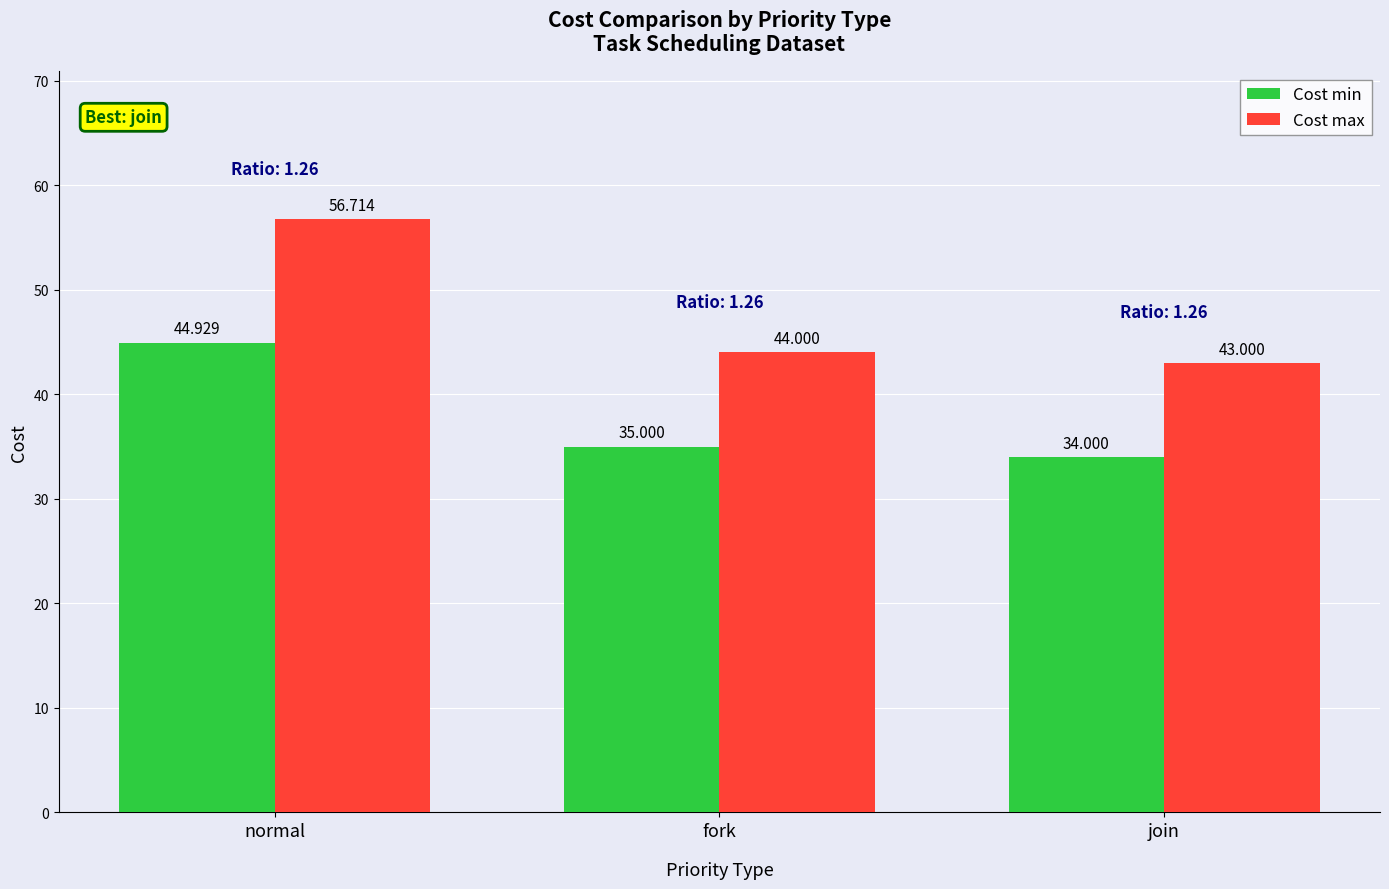

How many bars are there in total?

6